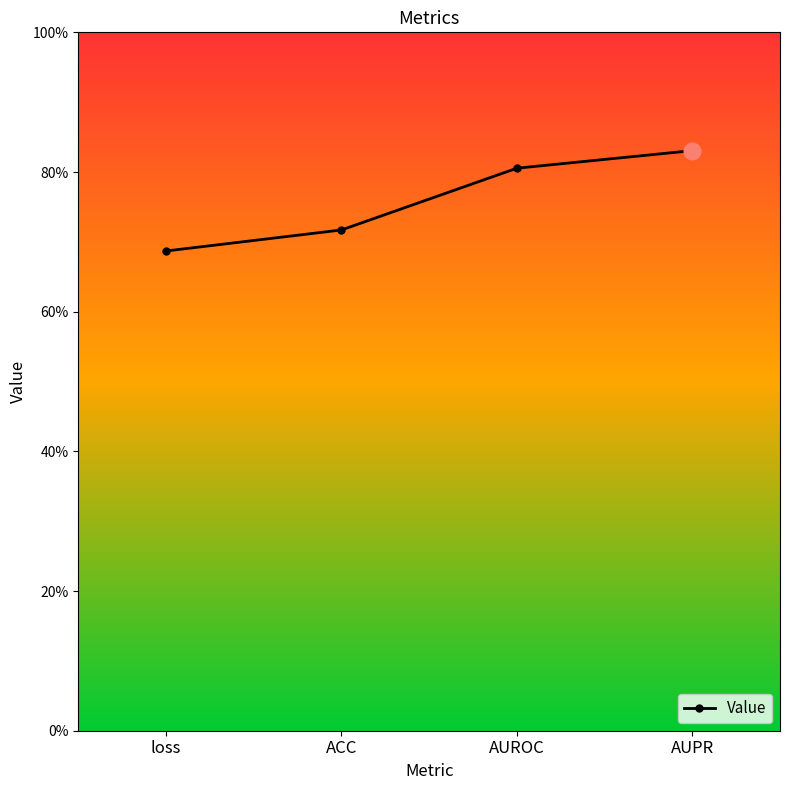

Reading left to right, transcribe all the data shown in this chart.

loss=0.7	ACC=0.7	AUROC=0.8	AUPR=0.8